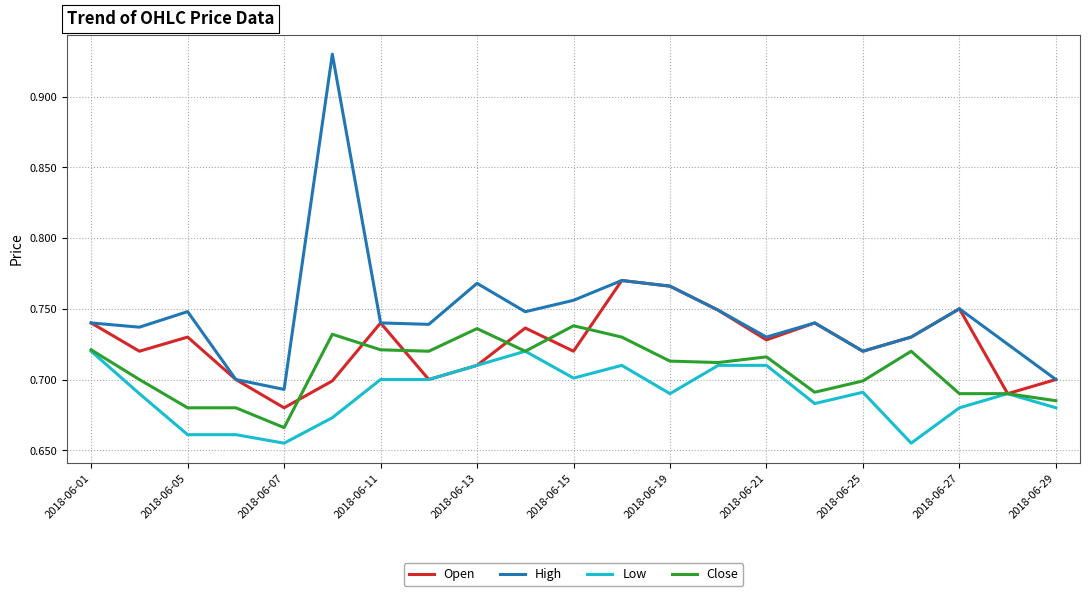

How many Close values are between 0 and 1?

21